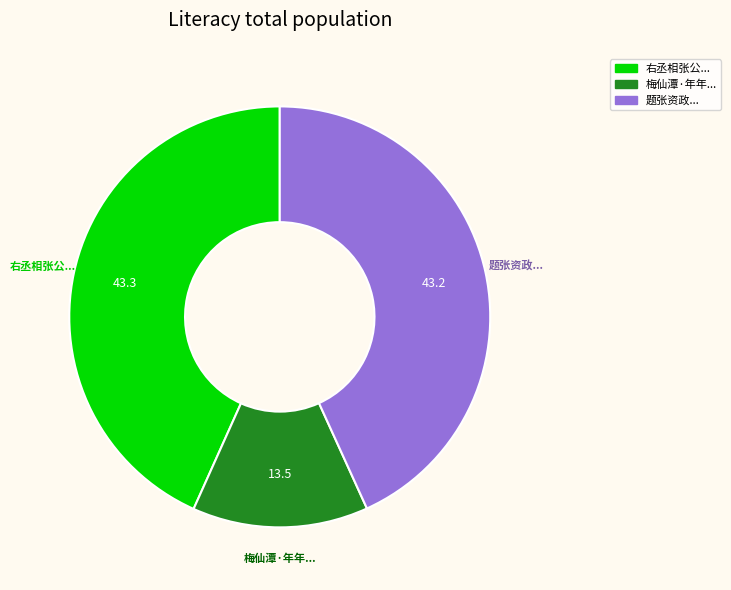

Is there a majority slice in this chart?

No